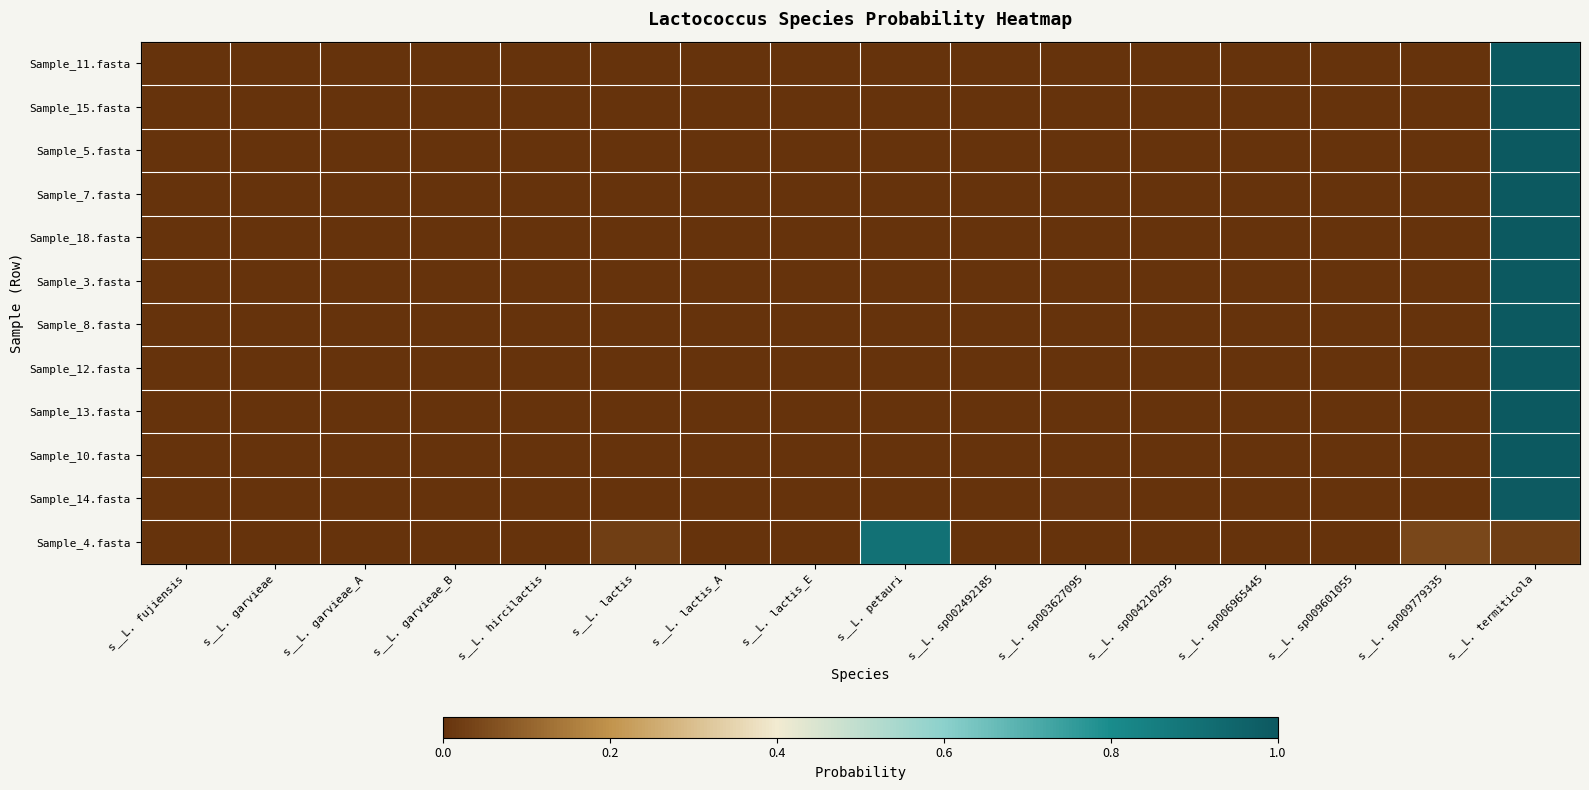

At how many categories does at least one series exceed 0?

16